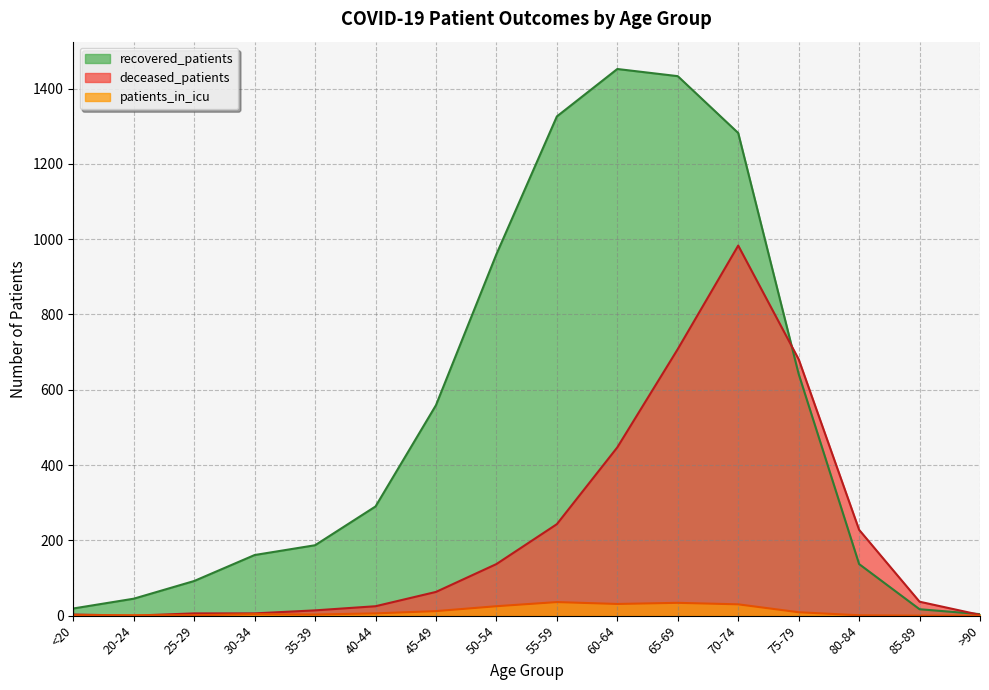

List the labels in order of deceased_patients value, largest first.

70-74, 65-69, 75-79, 60-64, 55-59, 80-84, 50-54, 45-49, 85-89, 40-44, 35-39, 25-29, 30-34, <20, >90, 20-24